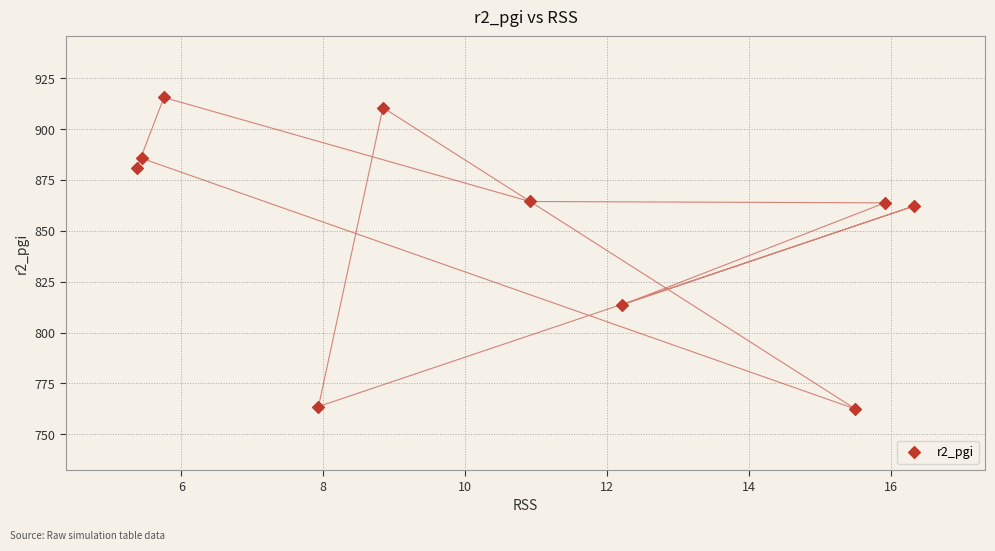

What is the range of Y values (max minus min)?

153.0